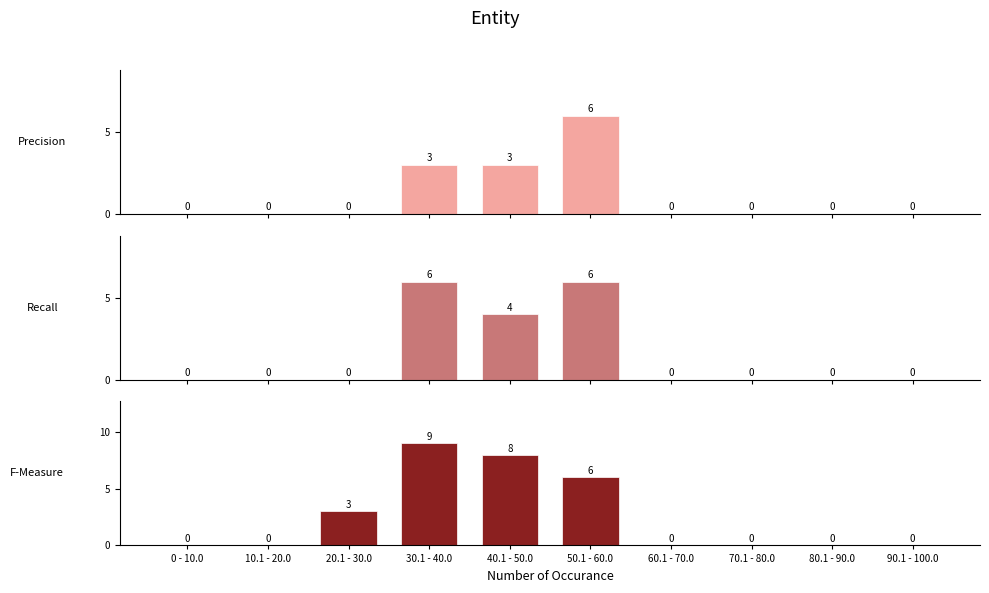

At how many categories does at least one series exceed 0?

4